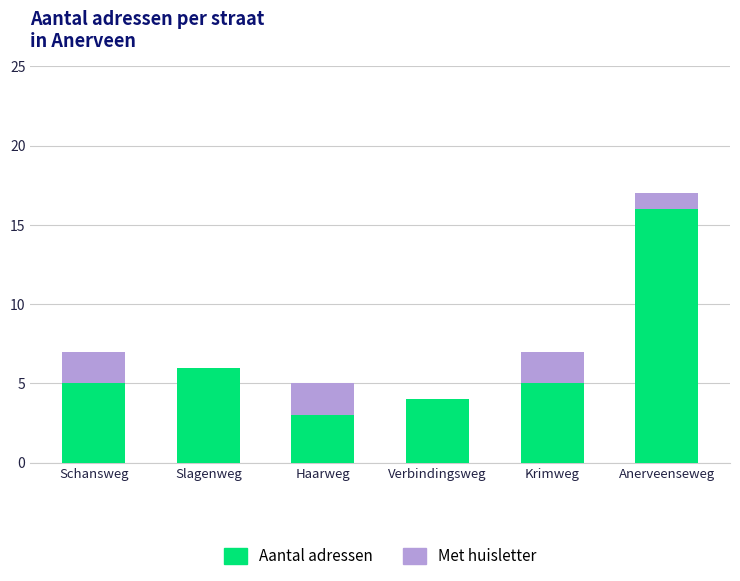

What is the sum of the Aantal adressen values at Anerveenseweg and Verbindingsweg?

20